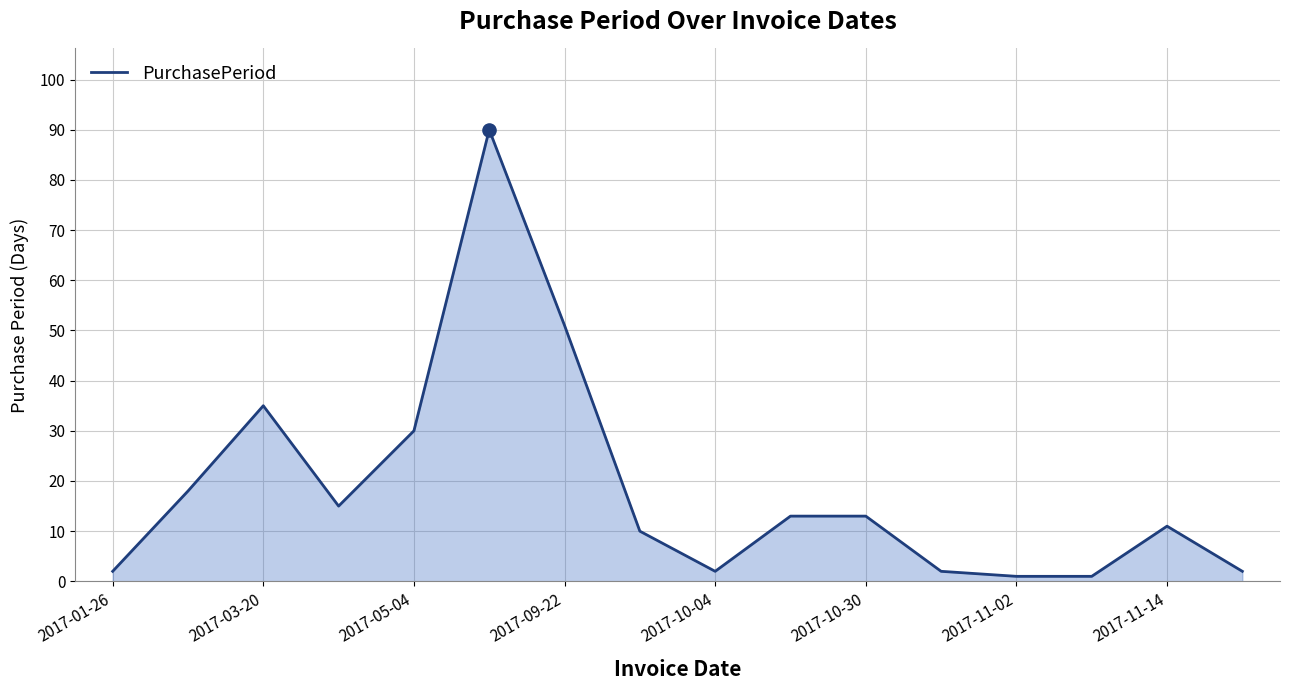

What is the difference between the maximum and minimum values?

89